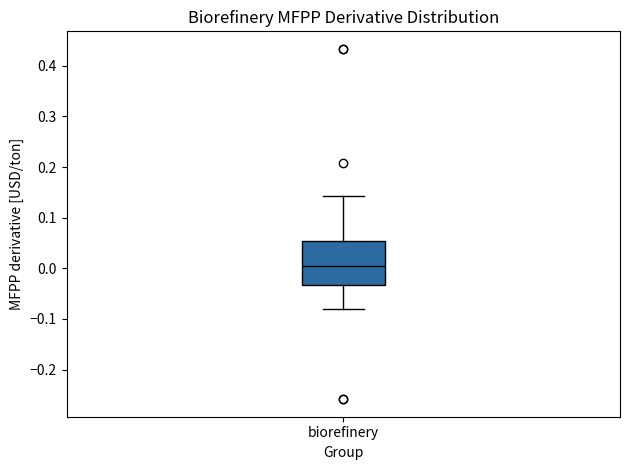

Where is the upper edge of the box for biorefinery on the y-axis? The values are not printed on the chart, so give them approximately, as read against the axis.

0.05